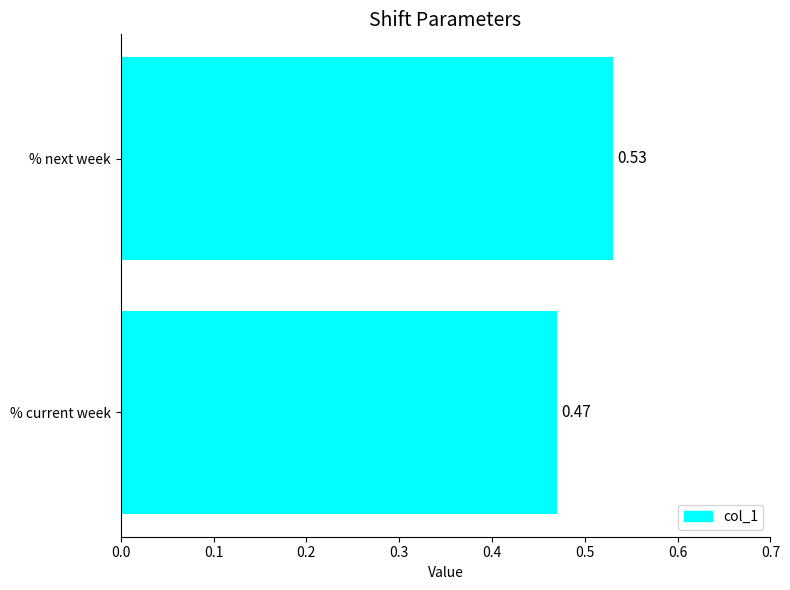

Rank the categories by value from highest to lowest.

% next week, % current week